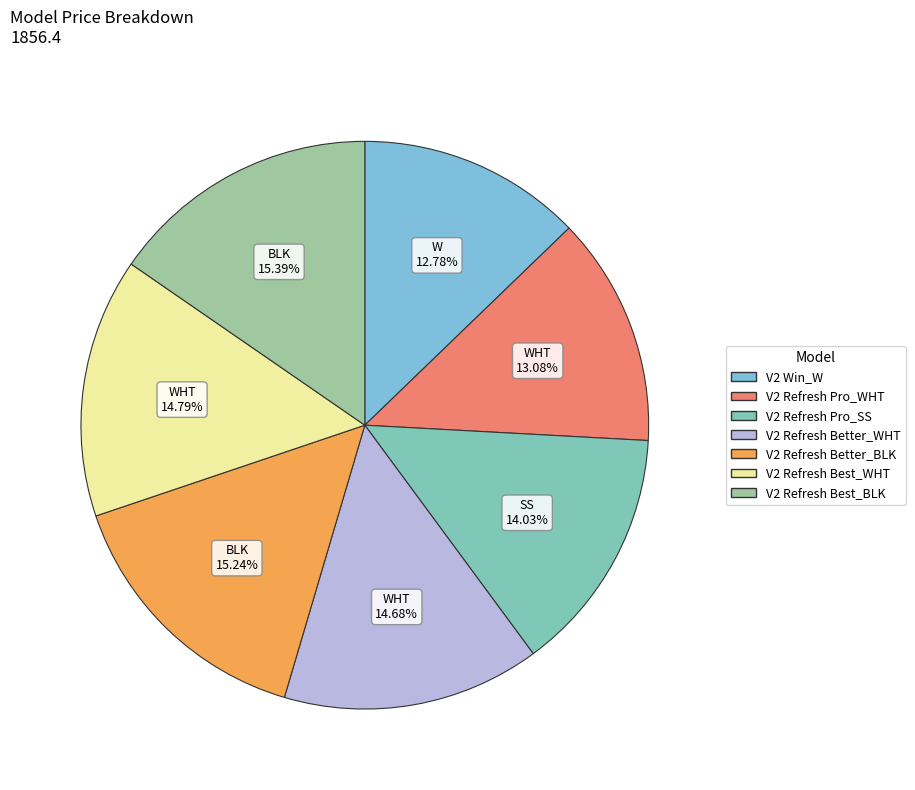

Is there a majority slice in this chart?

No